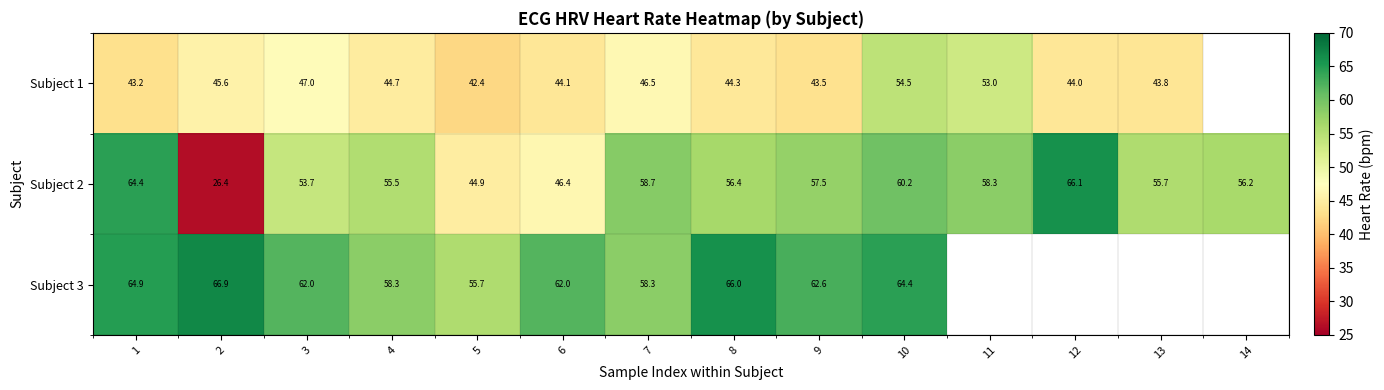

Is it true that row_1 equals 26.0 at 10?

False